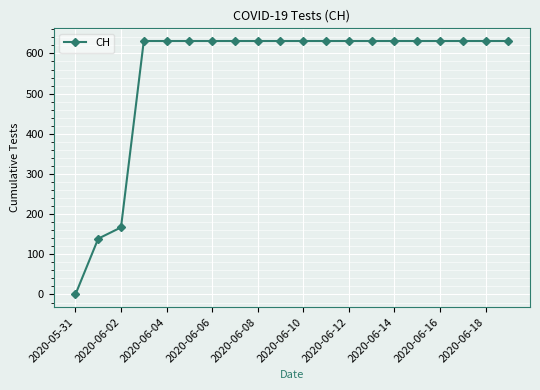

What is the value of the 9th point from the left?

631